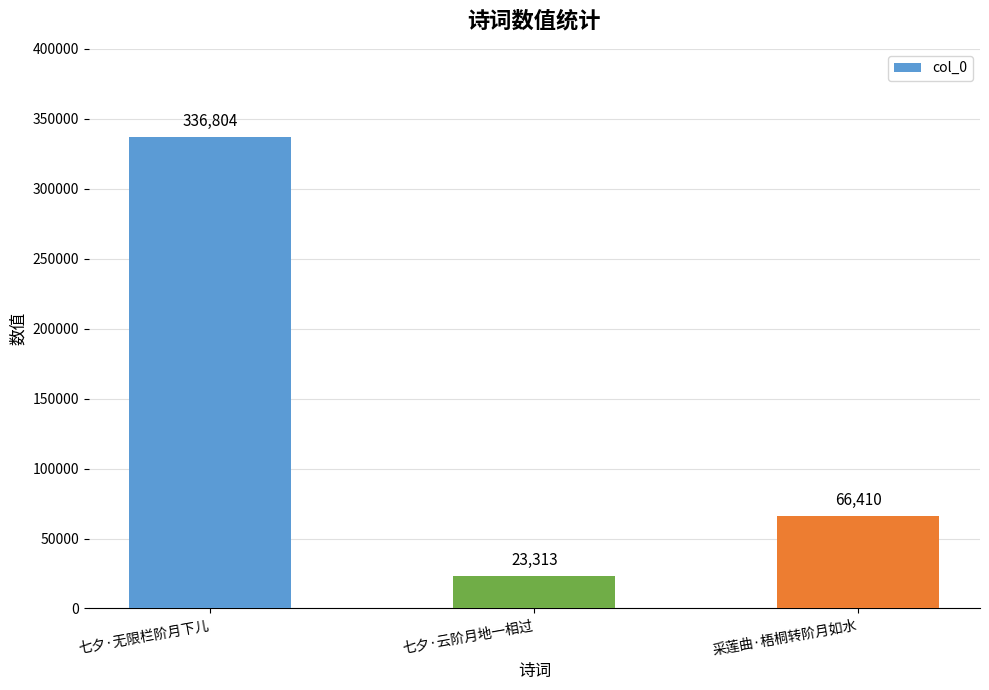

Which has a higher value, 七夕·无限栏阶月下儿 or 采莲曲·梧桐转阶月如水?

七夕·无限栏阶月下儿